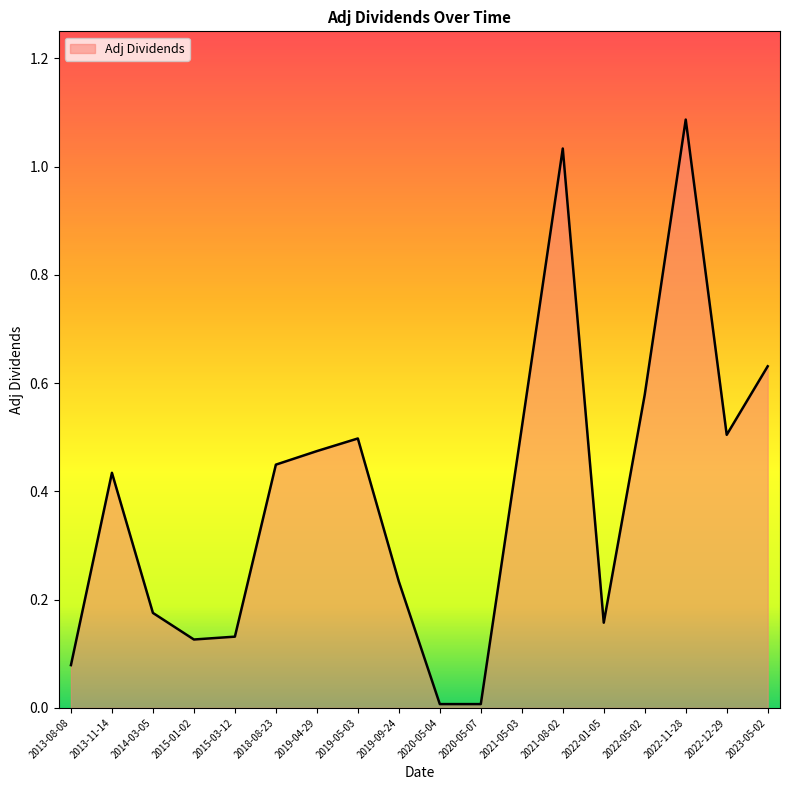

What position from the right is 2013-11-14?

17